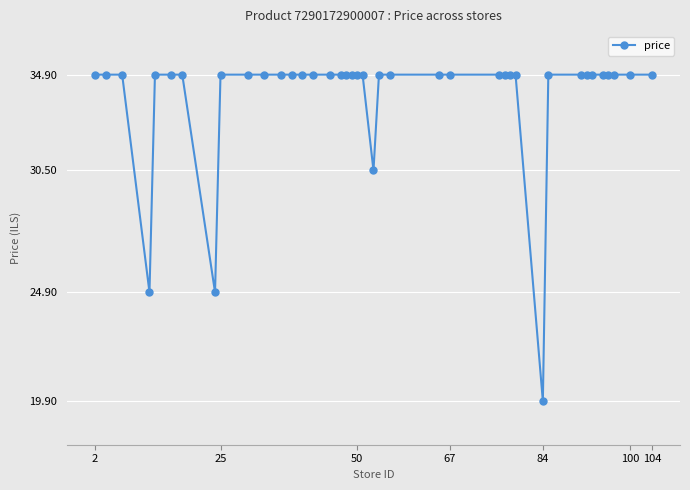

What is the average value?

33.9